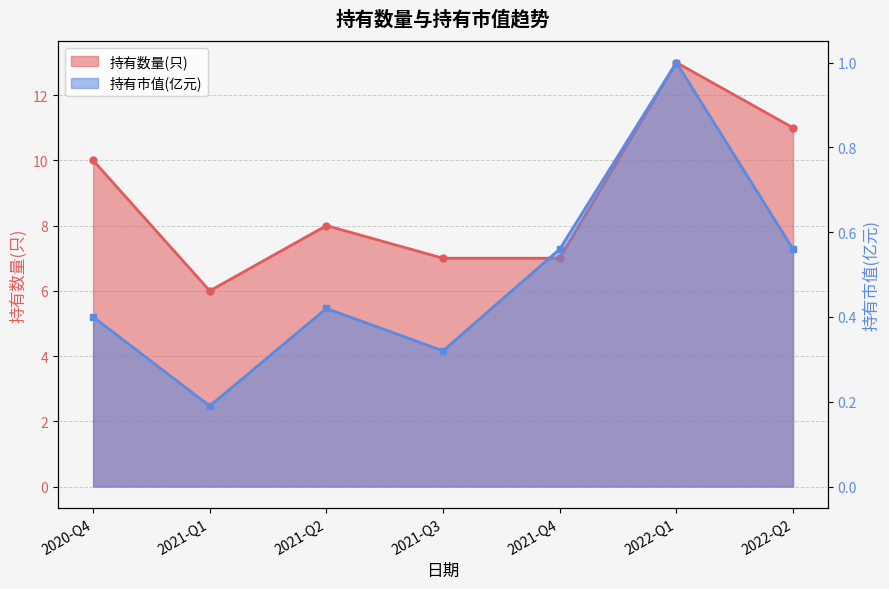

Between 2020-Q4 and 2021-Q1, which is larger?

2020-Q4